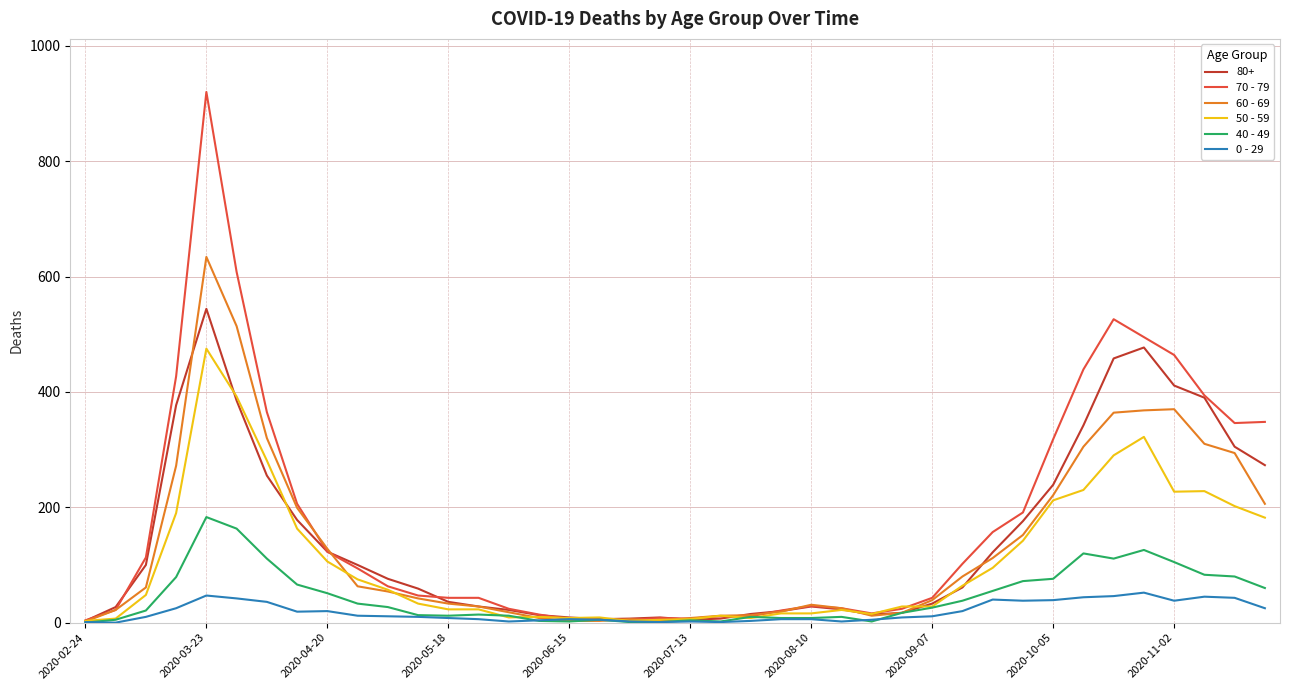

At how many categories does at least one series exceed 715?

1